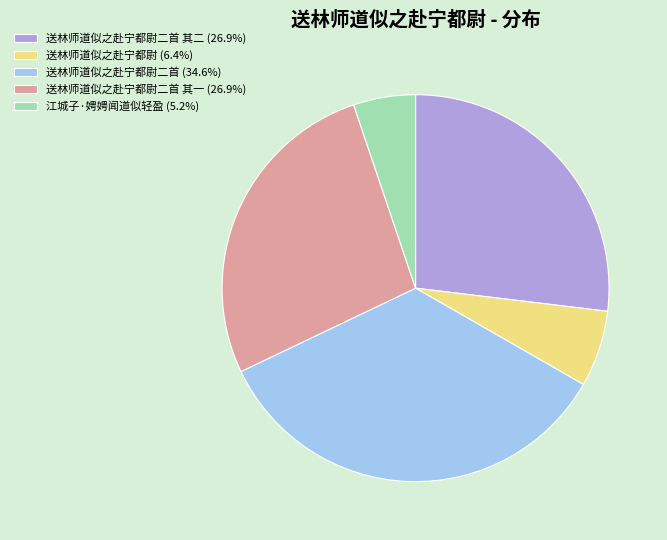

Do 送林师道似之赴宁都尉 (6.4%) and 送林师道似之赴宁都尉二首 其一 (26.9%) together represent more than half of the pie?

No